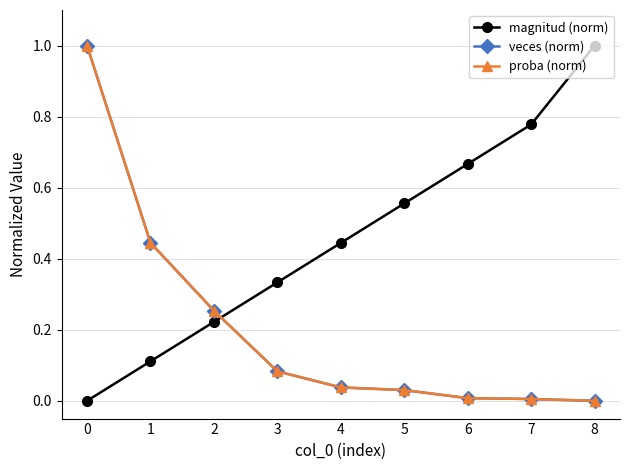

Between 4 and 8, which series saw the biggest shift?

magnitud (norm)